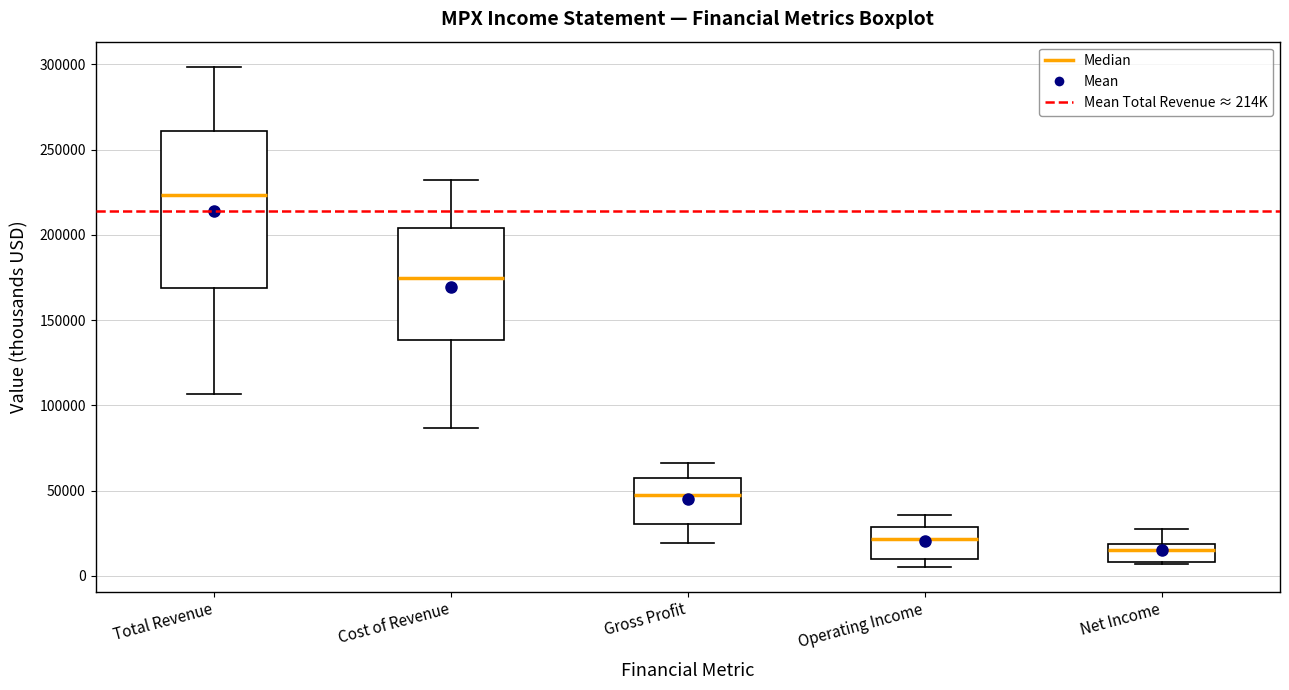

Which box has the lowest median line?

Net Income